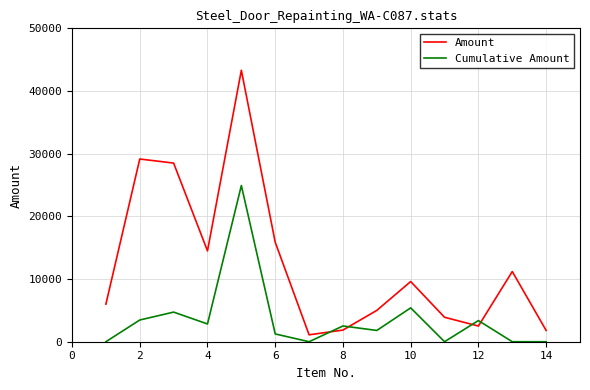

At how many categories does at least one series exceed 10812?

6